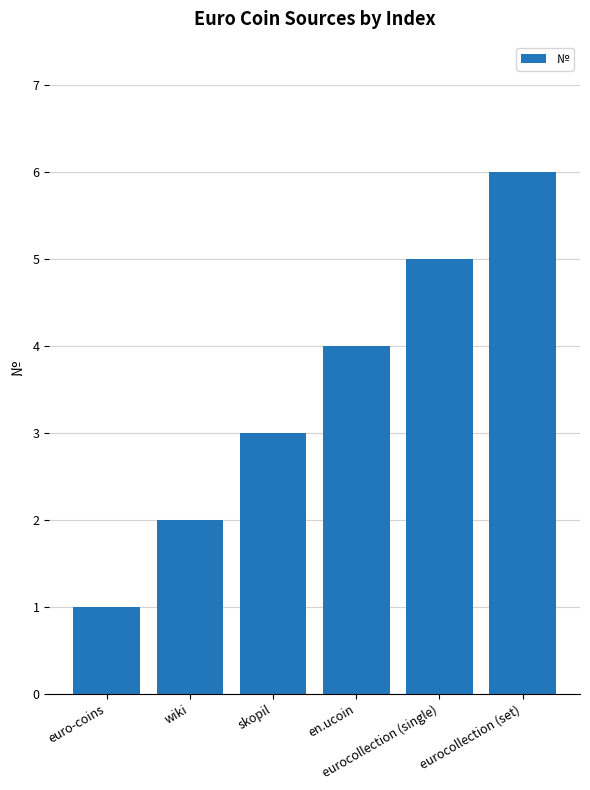

Count the number of data series in this chart.

1